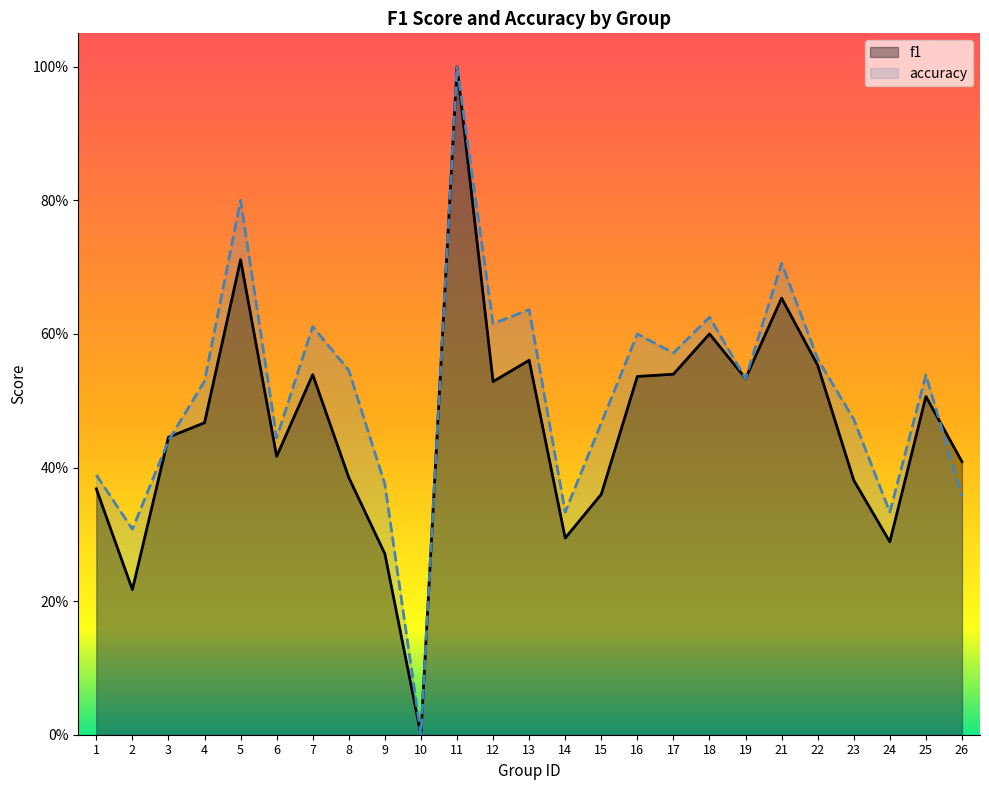

Reading left to right, what are all the values shown in this chart?

f1: 0.4	0.2	0.4	0.5	0.7	0.4	0.5	0.4	0.3	0.0	1.0	0.5	0.6	0.3	0.4	0.5	0.5	0.6	0.5	0.7	0.6	0.4	0.3	0.5	0.4
accuracy: 0.4	0.3	0.4	0.5	0.8	0.4	0.6	0.5	0.4	0.0	1.0	0.6	0.6	0.3	0.5	0.6	0.6	0.6	0.5	0.7	0.6	0.5	0.3	0.5	0.4